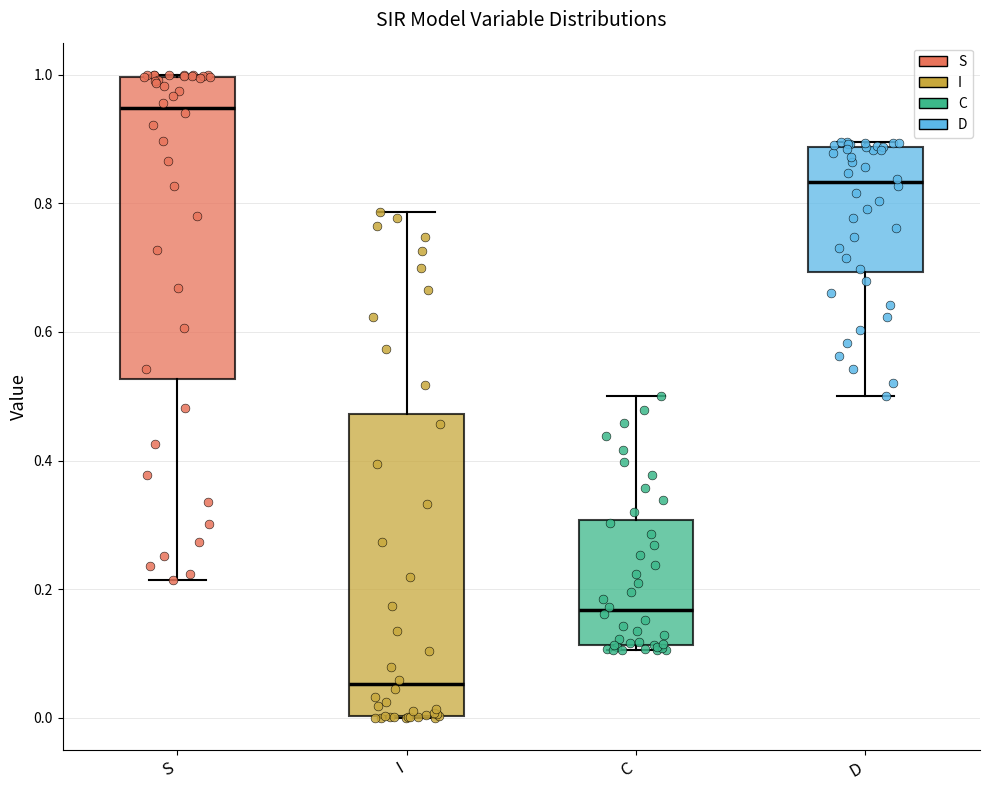

Where does the lower whisker of the box for S end on the y-axis? The values are not printed on the chart, so give them approximately, as read against the axis.

0.22